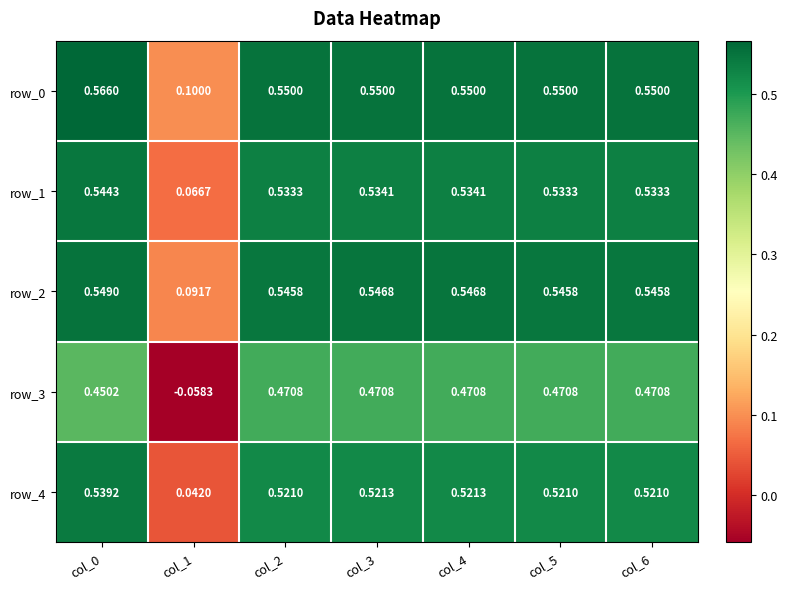

The value of row_3 at col_2 is 0.5. True or false?

True